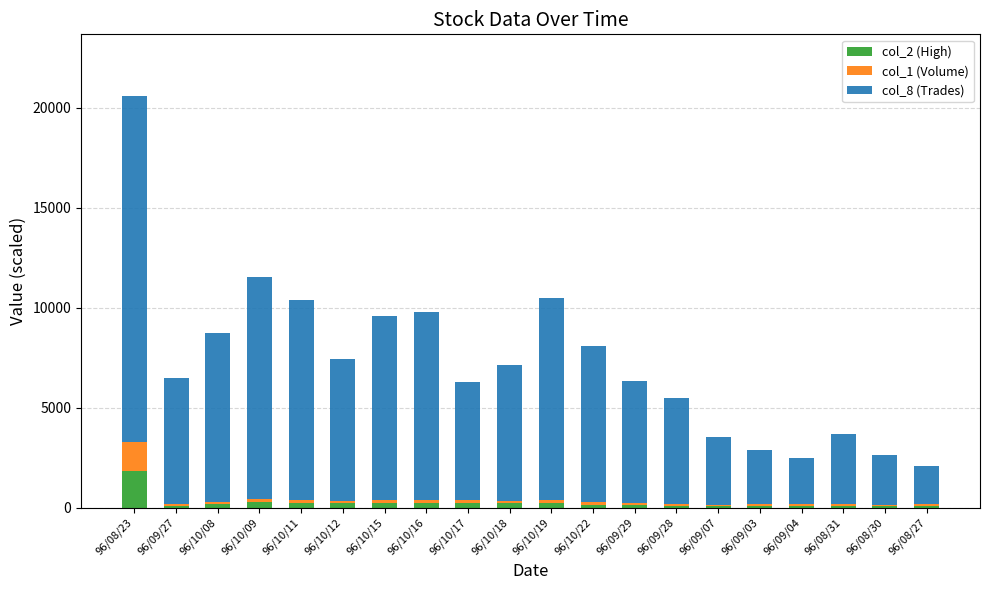

At which label does col_2 (High) reach its peak?

96/08/23